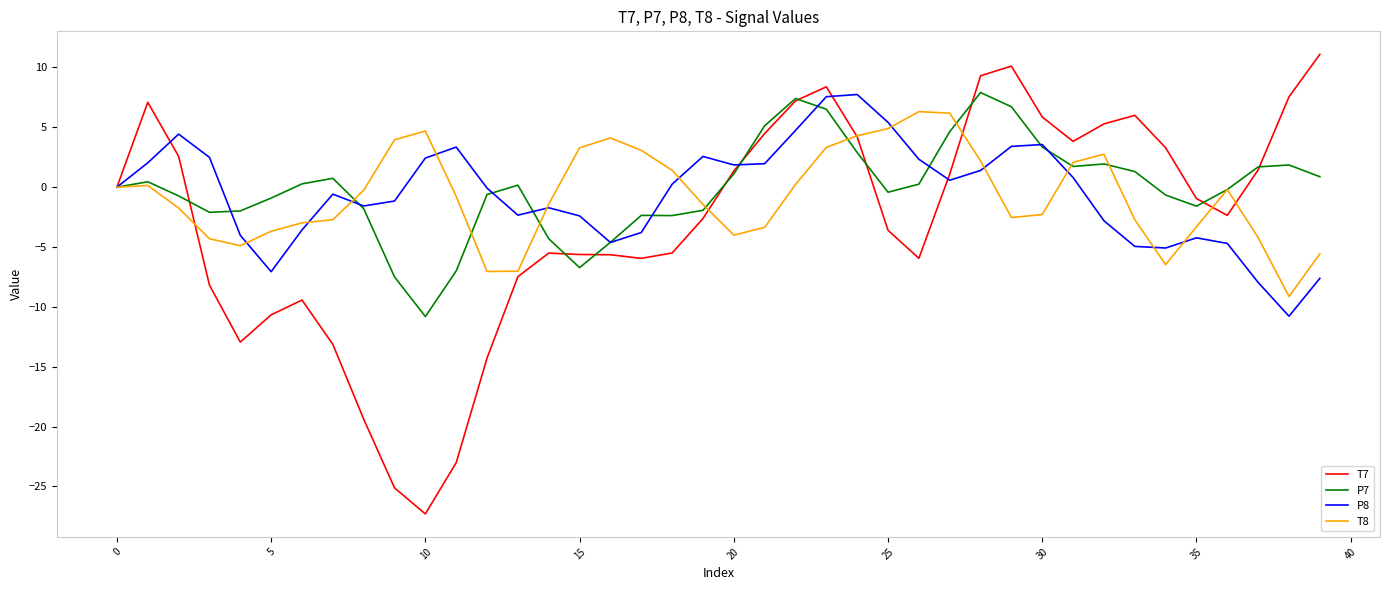

What is the difference between the second highest and minimum values in the P7 series?

18.2